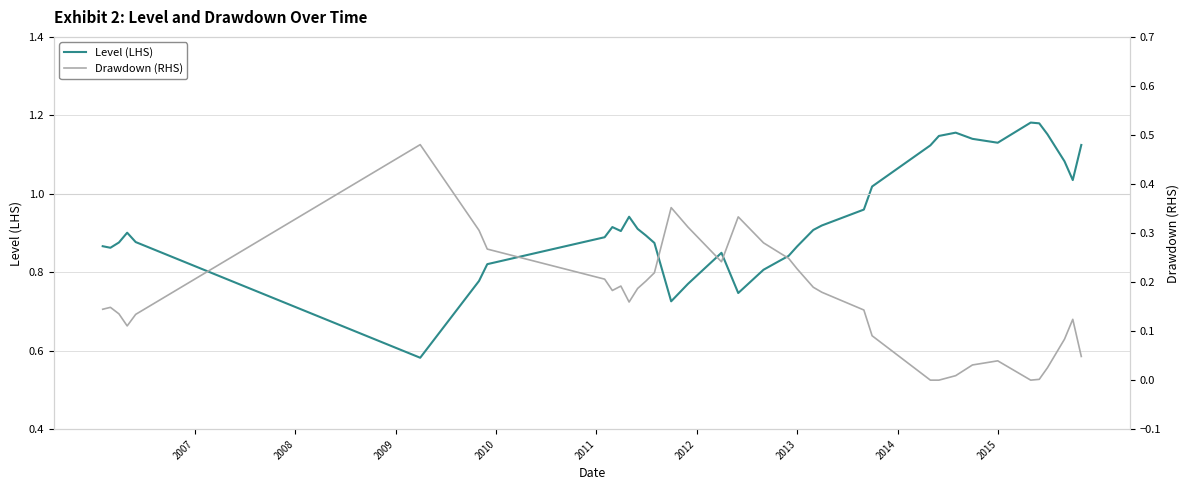

Reading right to left, transcribe all the data shown in this chart.

Level (LHS): 1.1	1.1	1.0	1.1	1.2	1.2	1.2	1.1	1.1	1.2	1.1	1.1	1.0	1.0	0.9	0.9	0.9	0.8	0.8	0.8	0.7	0.8	0.8	0.7	0.9	0.9	0.9	0.9	0.9	0.9	0.9	0.8	0.8	0.6	0.9	0.9	0.9	0.9	0.9
Drawdown (RHS): 0.0	0.0	0.1	0.1	0.0	0.0	0.0	0.0	0.0	0.0	0.0	0.0	0.1	0.1	0.2	0.2	0.2	0.2	0.3	0.3	0.3	0.2	0.3	0.4	0.2	0.2	0.2	0.2	0.2	0.2	0.2	0.3	0.3	0.5	0.1	0.1	0.1	0.1	0.1